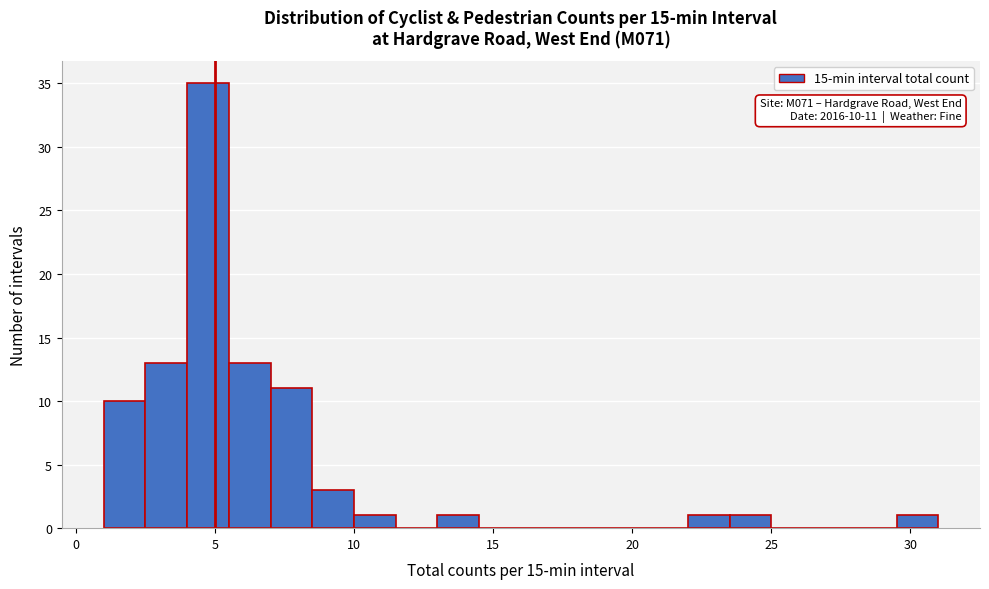

Around what value on the x-axis is the tallest bar? Give the approximate position of its centre, as read against the axis.

5.0